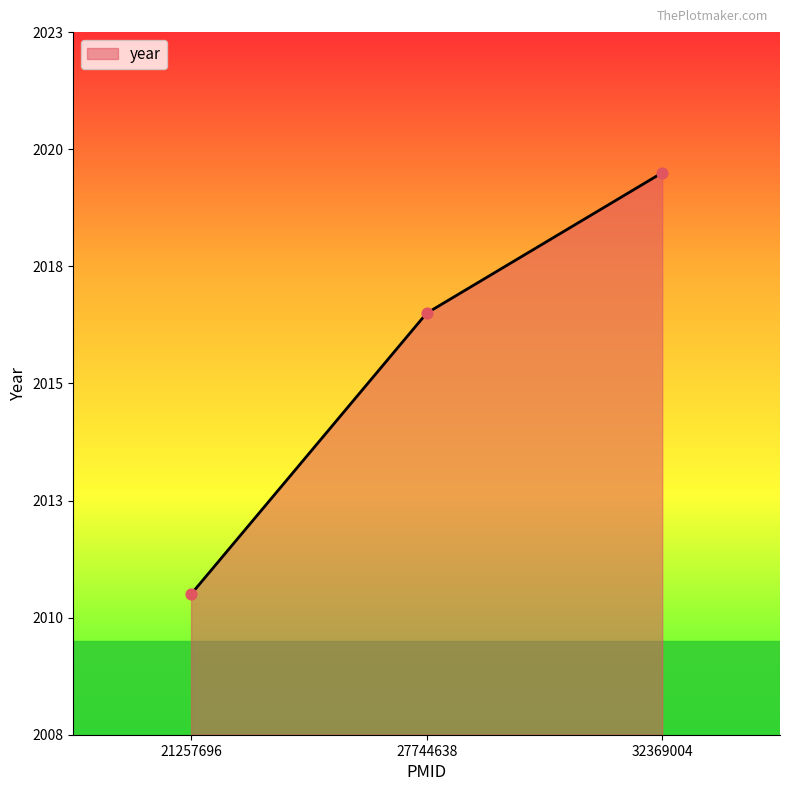

Approximately how many times larger is the value at 32369004 compared to 21257696?

1.0